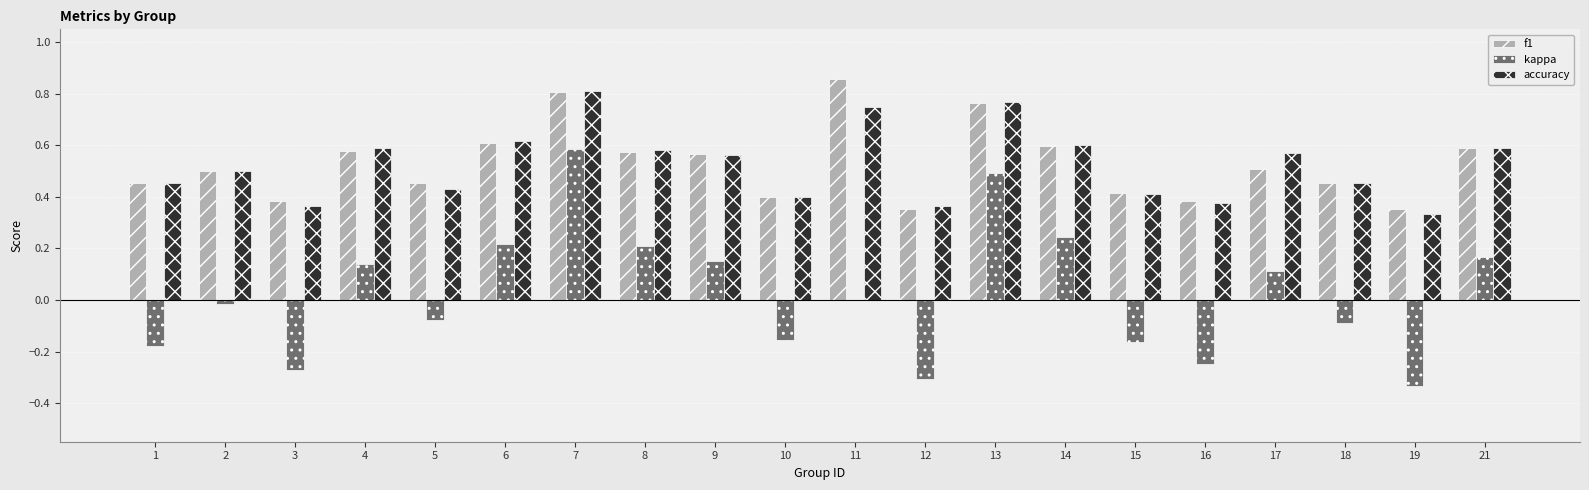

At which category is the sum across all series the highest?

7